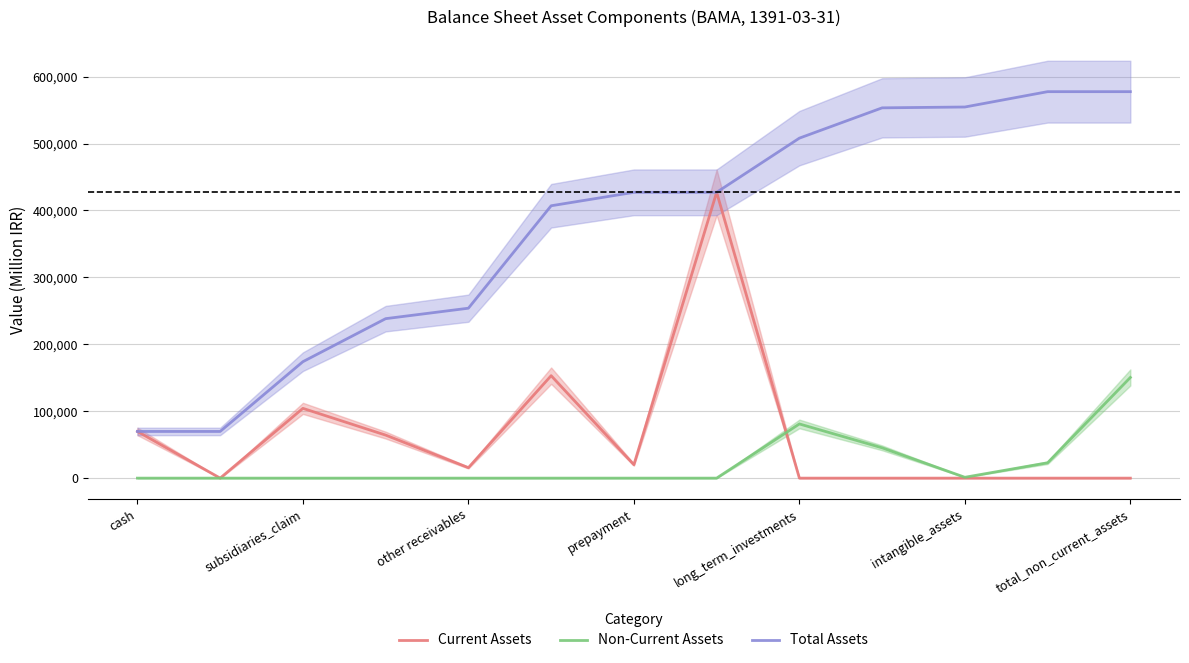

True or false: Current Assets has more than 1 points higher than both neighbors.

True